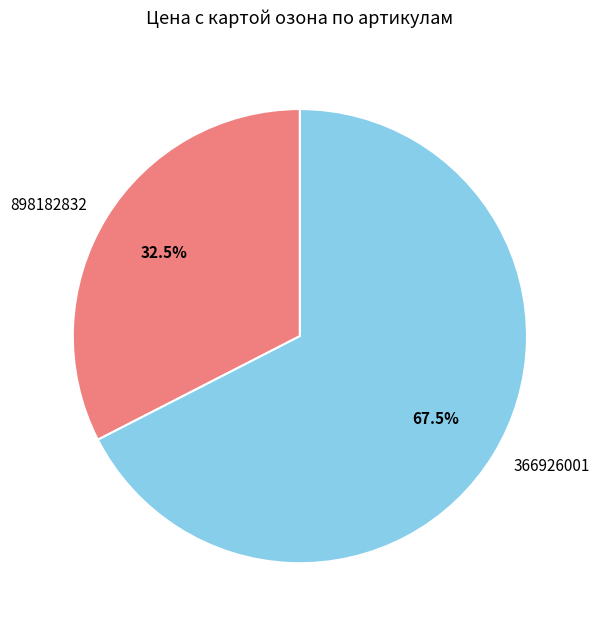

Is the sum of 366926001 and 898182832 greater than half?

Yes